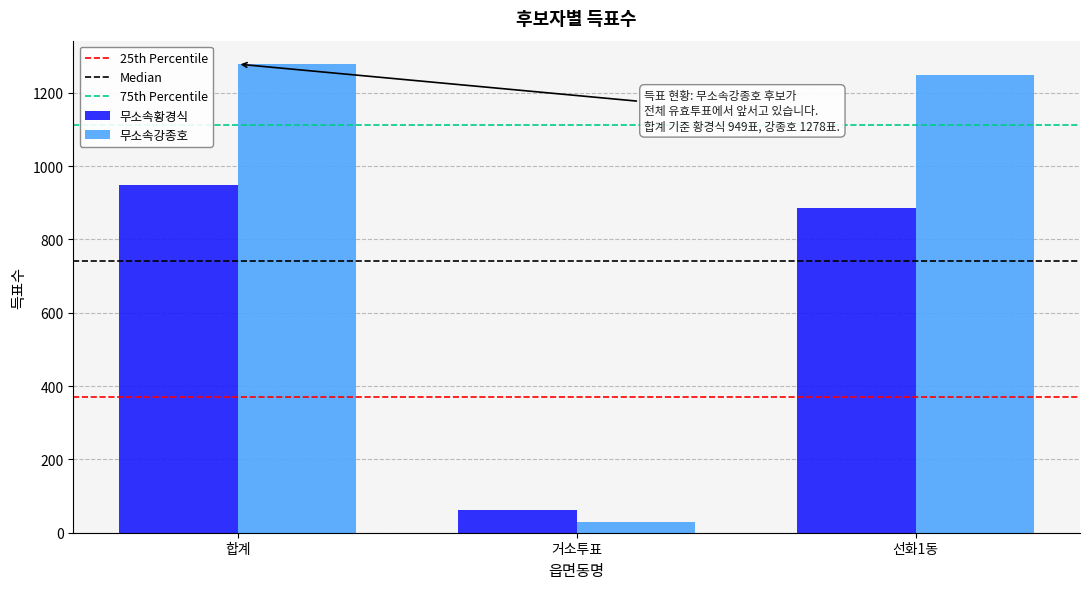

What is the approximate value of 무소속강종호 at 합계, to the nearest 100?

1300